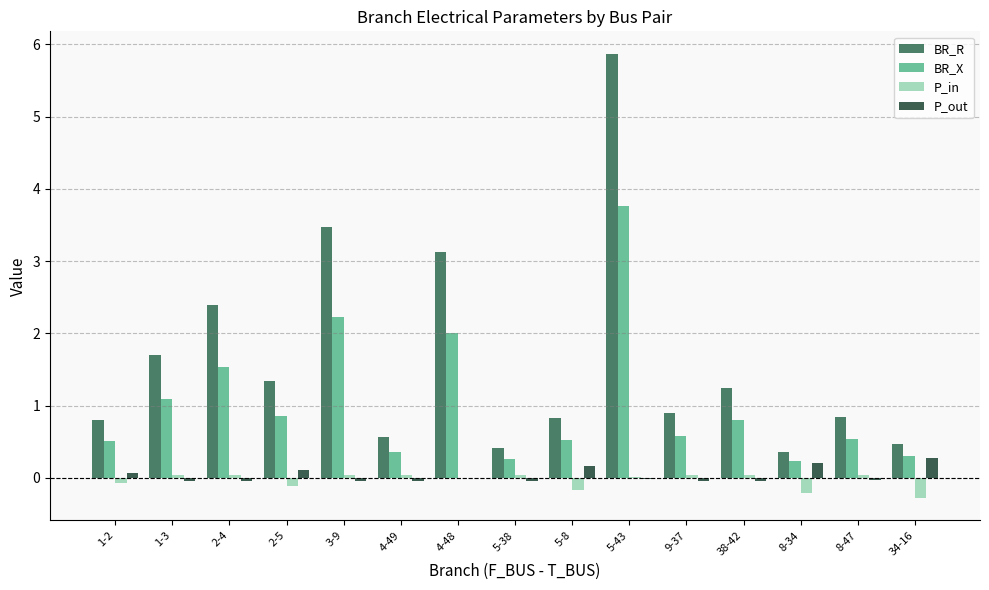

What value does the BR_R series have at 2-5?

1.3